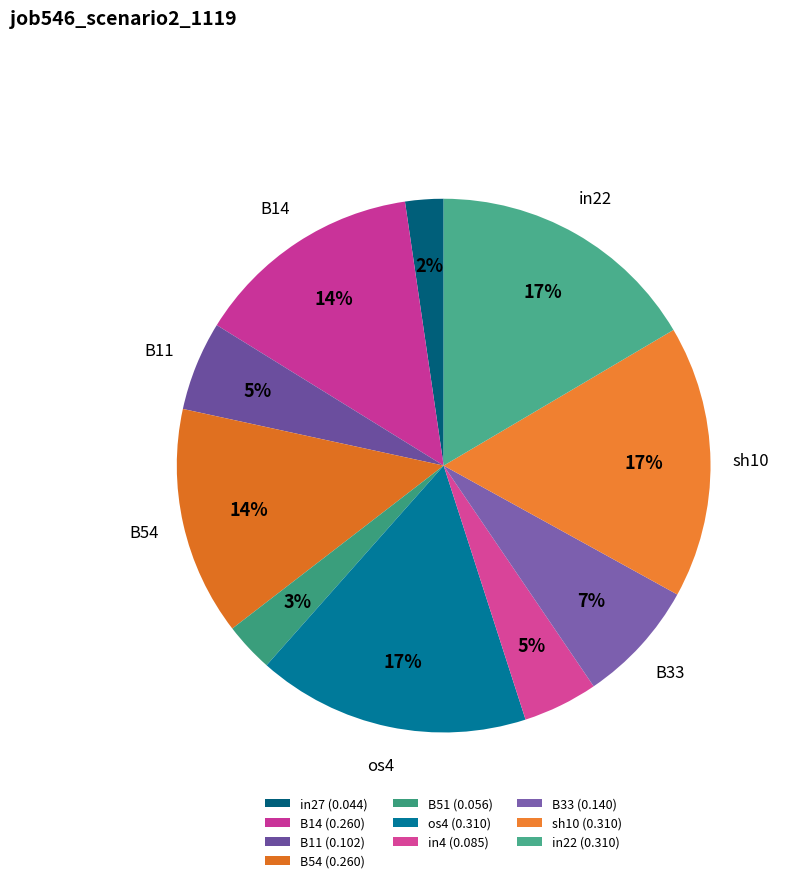

The B11 slice represents 5% of the pie. True or false?

True